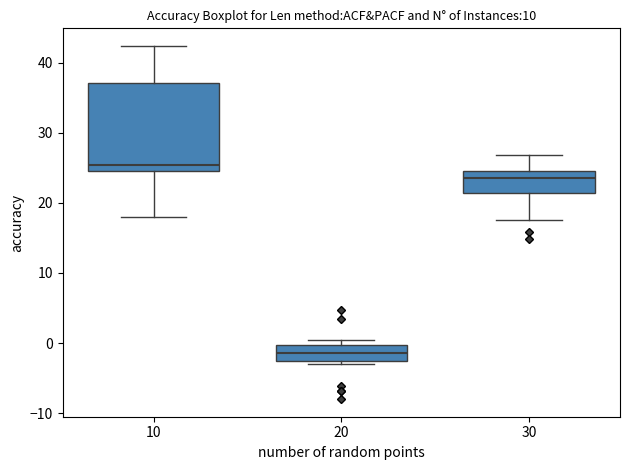

Comparing the boxes themselves (not the whiskers), which one is the tallest?

10